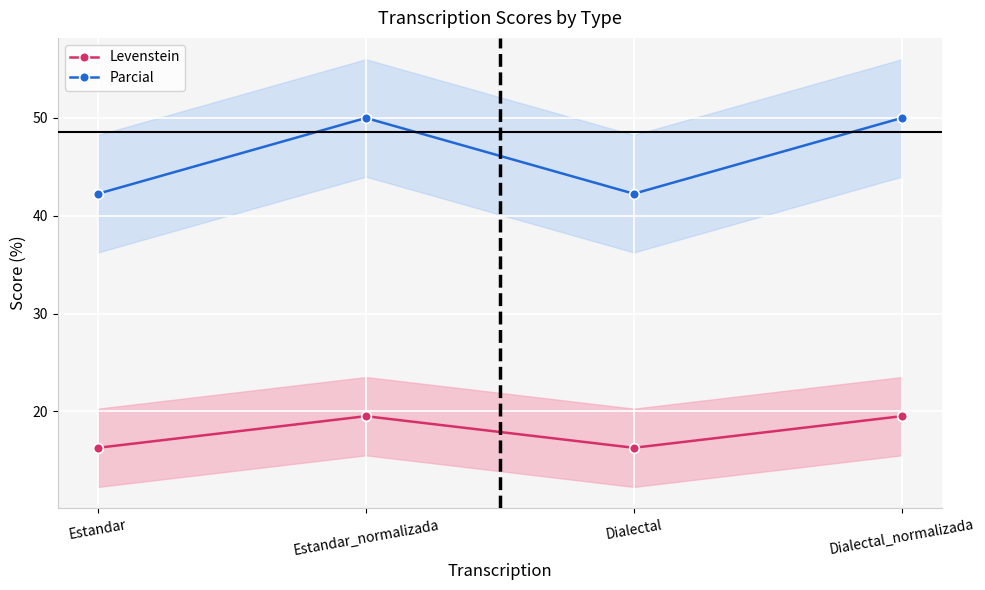

At which category does Parcial reach its first local peak?

Estandar_normalizada